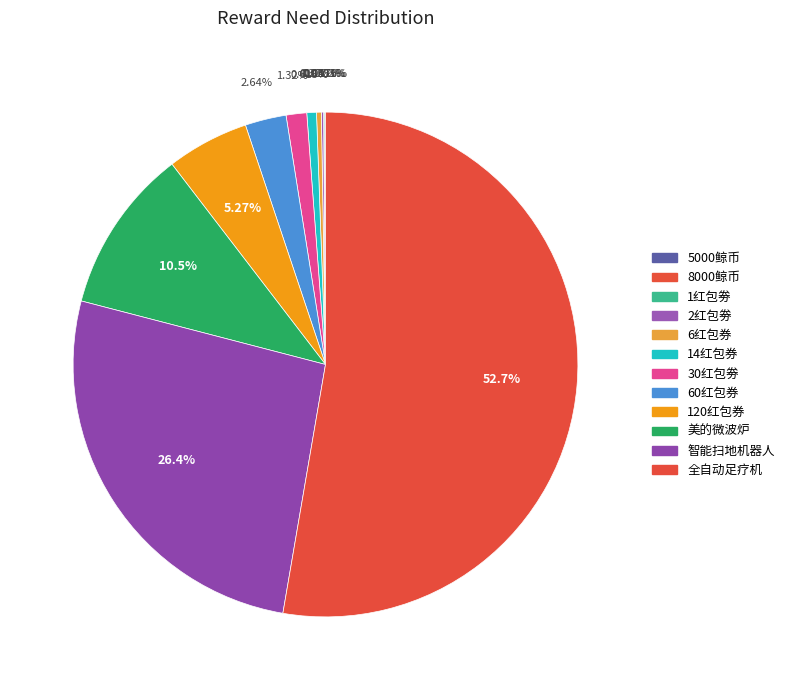

Between 1红包劵 and 30红包劵, which is larger?

30红包劵